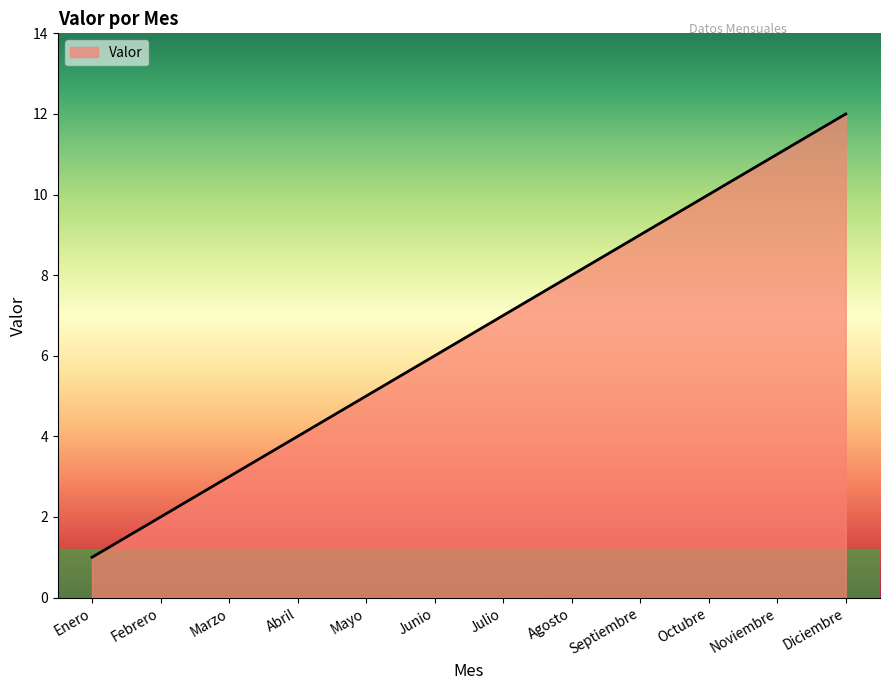

Count the number of data series in this chart.

1